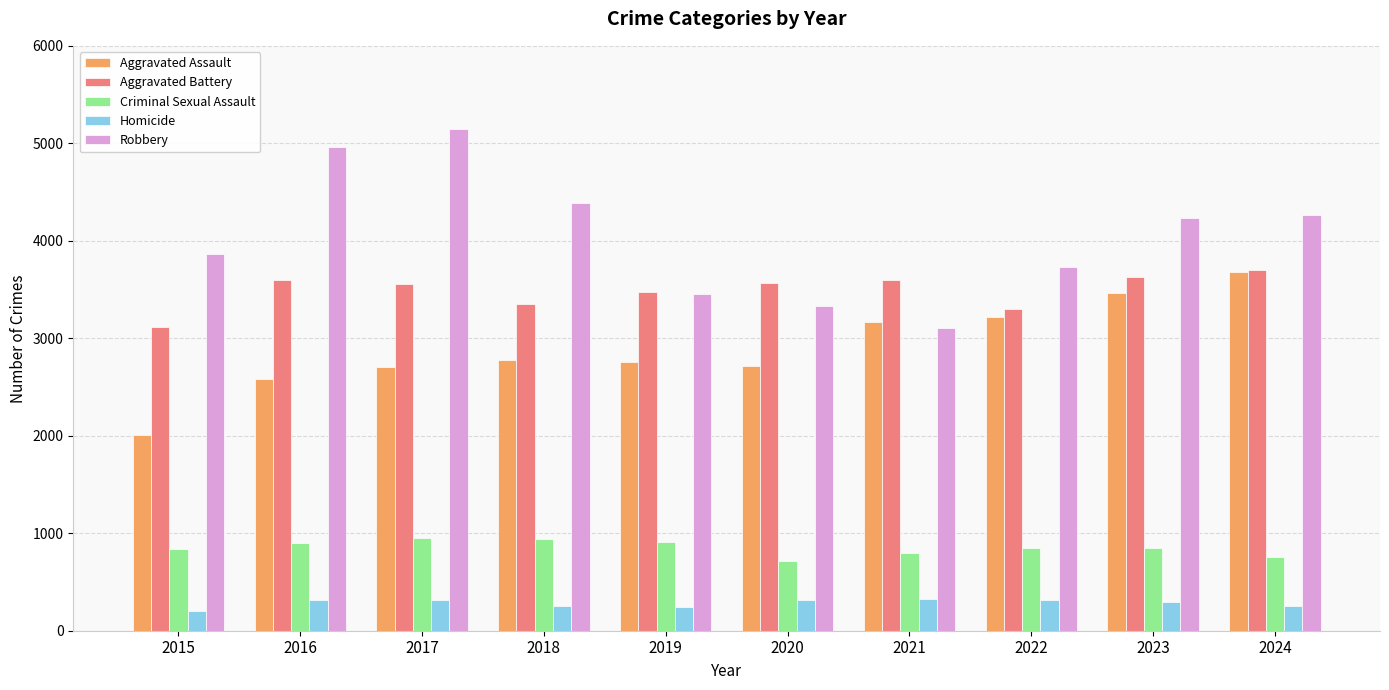

Rank the series at 2016 from highest to lowest value.

Robbery, Aggravated Battery, Aggravated Assault, Criminal Sexual Assault, Homicide